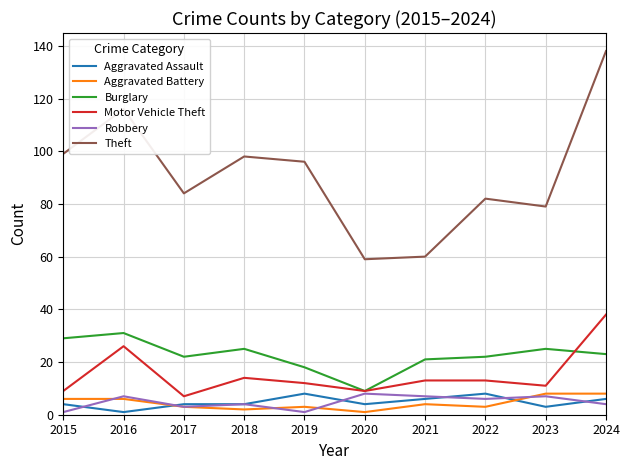

Which series has the largest total across all categories?

Theft